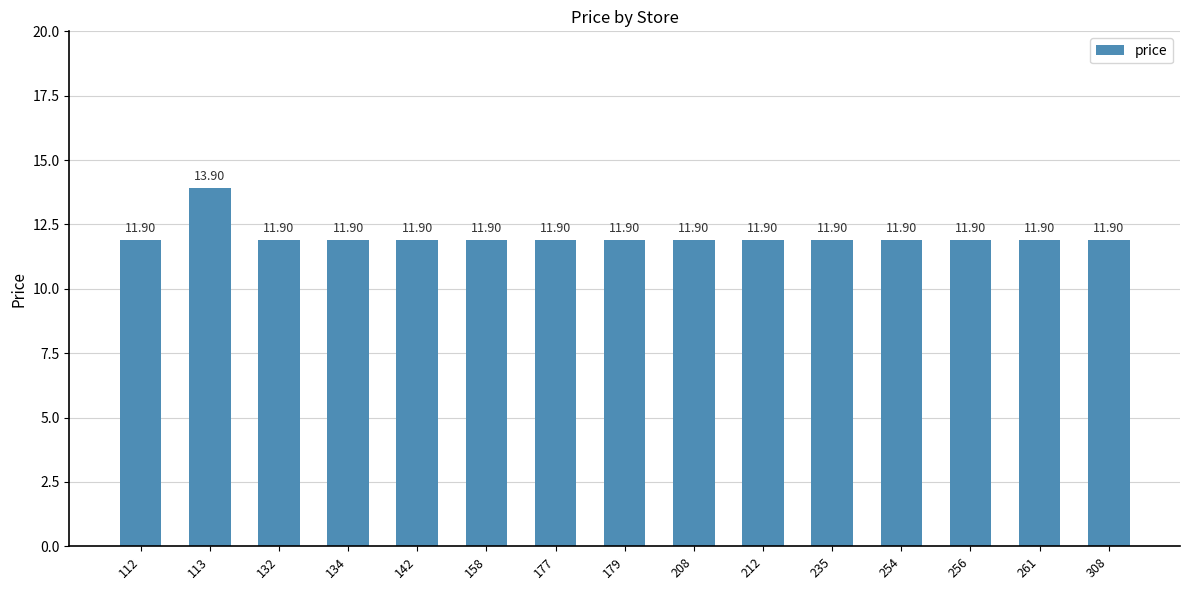

Reading left to right, what are all the values shown in this chart?

11.9	13.9	11.9	11.9	11.9	11.9	11.9	11.9	11.9	11.9	11.9	11.9	11.9	11.9	11.9